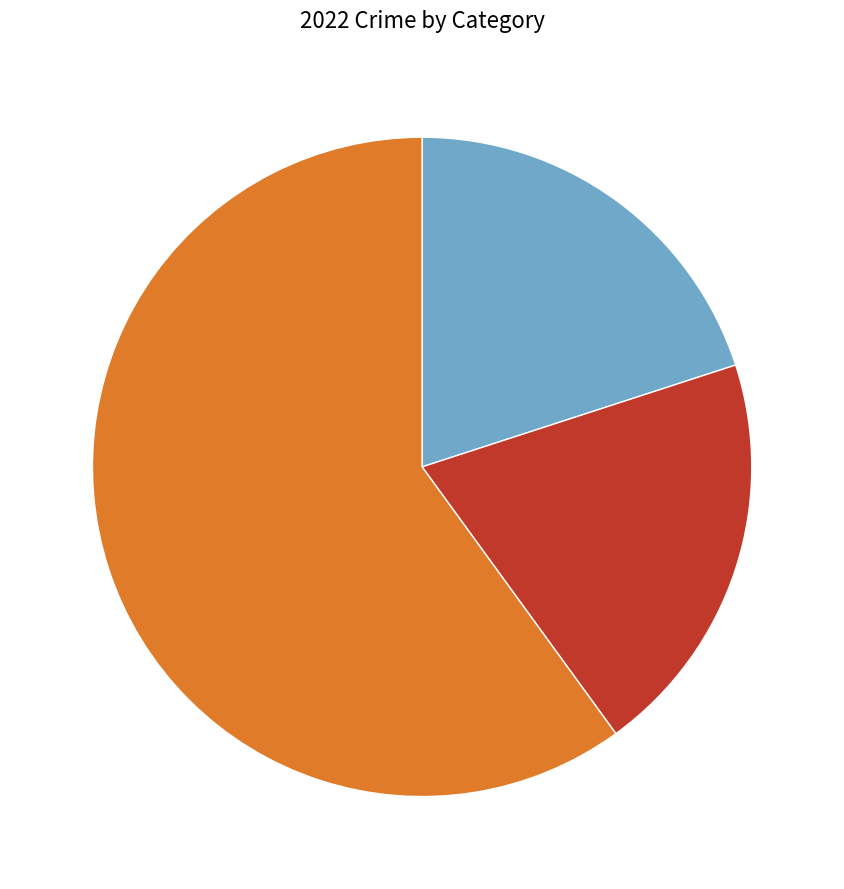

Does any single category account for the majority?

Yes